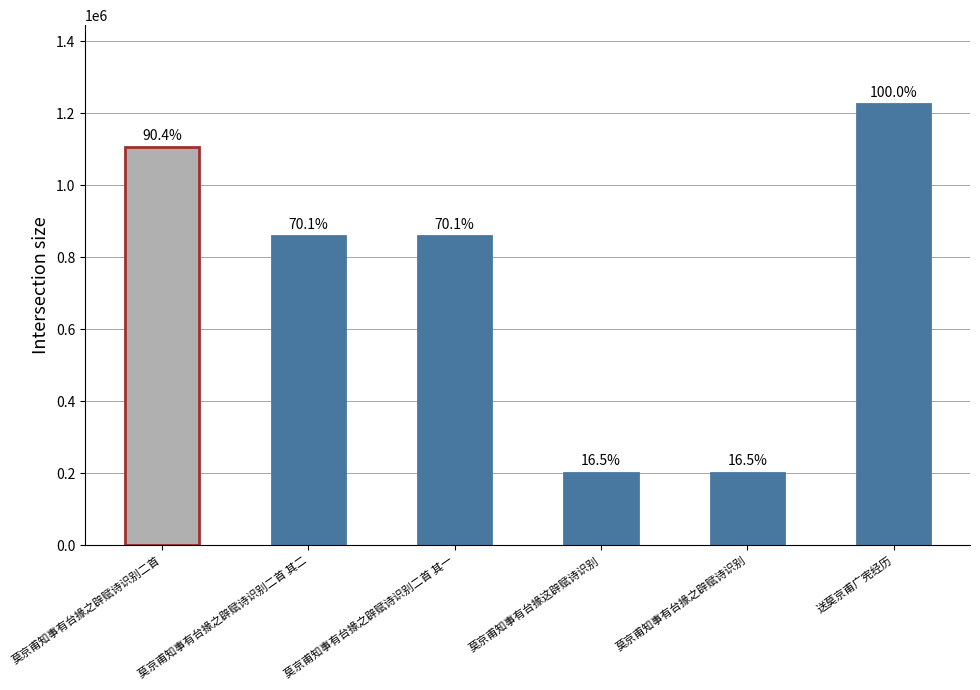

Which has a higher value, 送莫京甫广宪经历 or 莫京甫知事有台掾之辟赋诗识别?

送莫京甫广宪经历